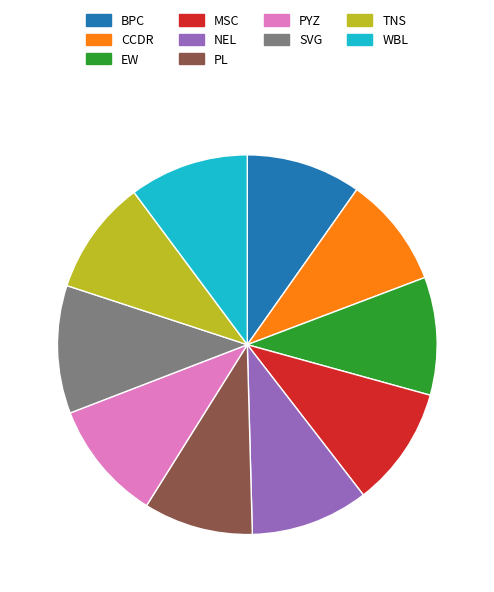

Is it true that CCDR is 9% of the pie?

True